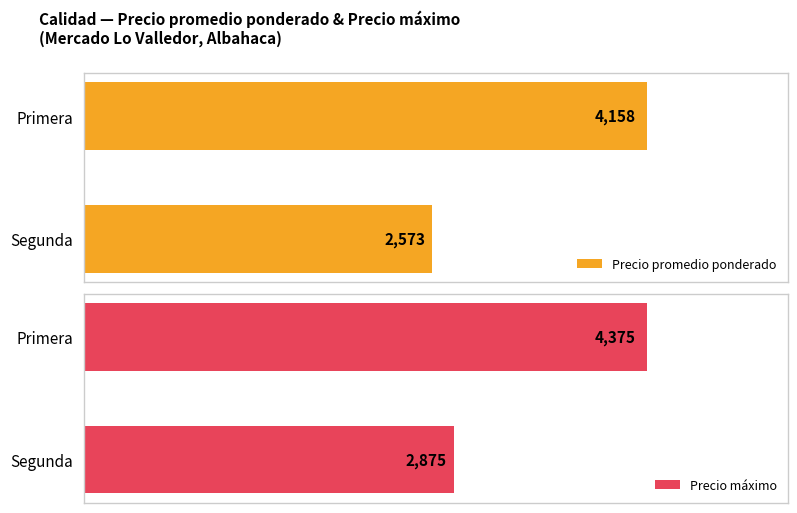

How many data points does each series have?

2